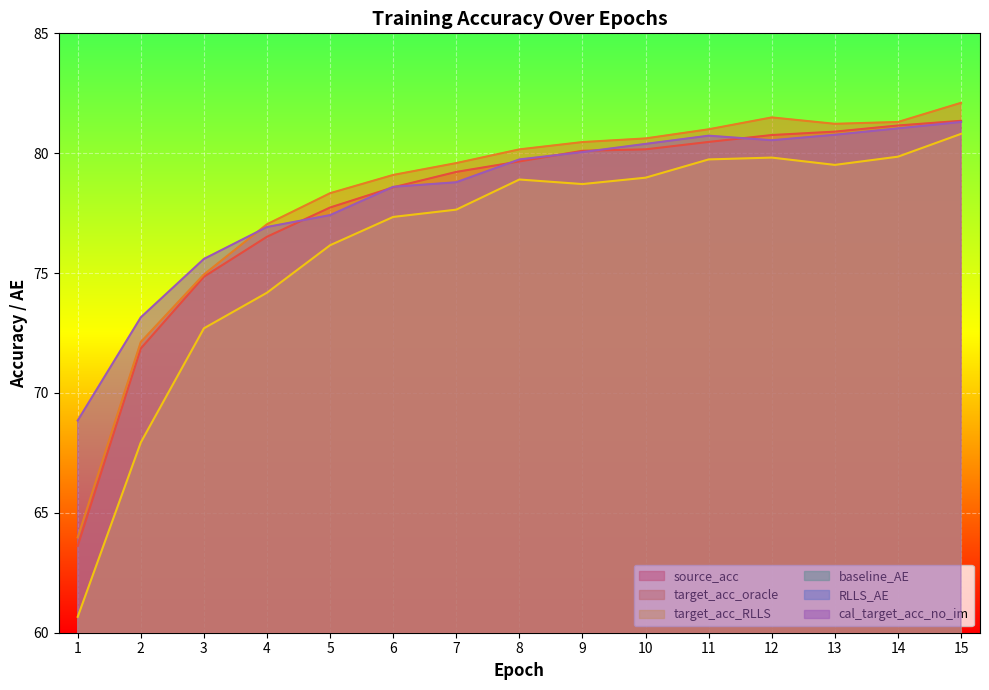

Is it true that source_acc equals 20.2 at 12?

False